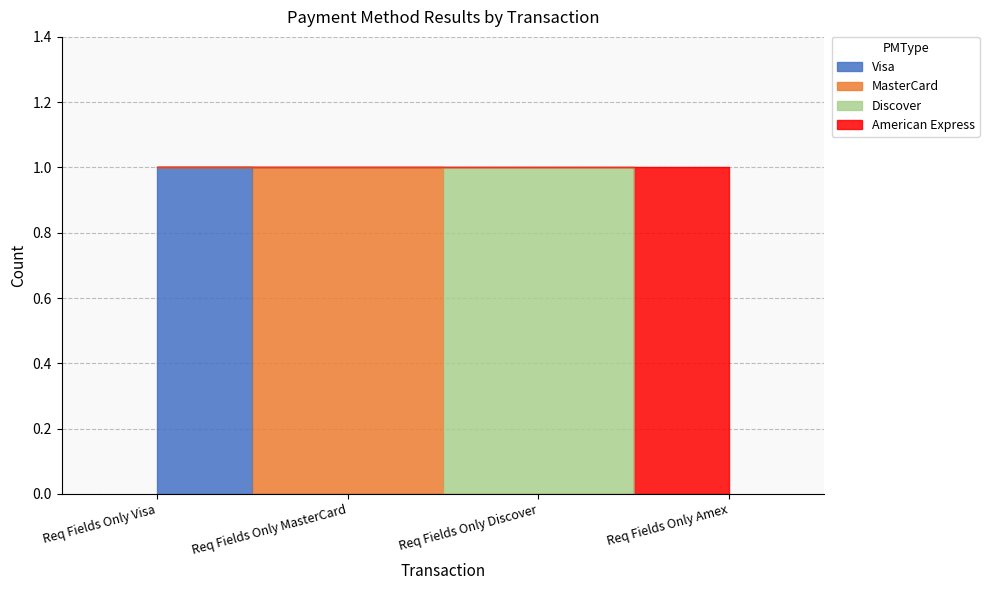

Does the chart have visible grid lines?

Yes